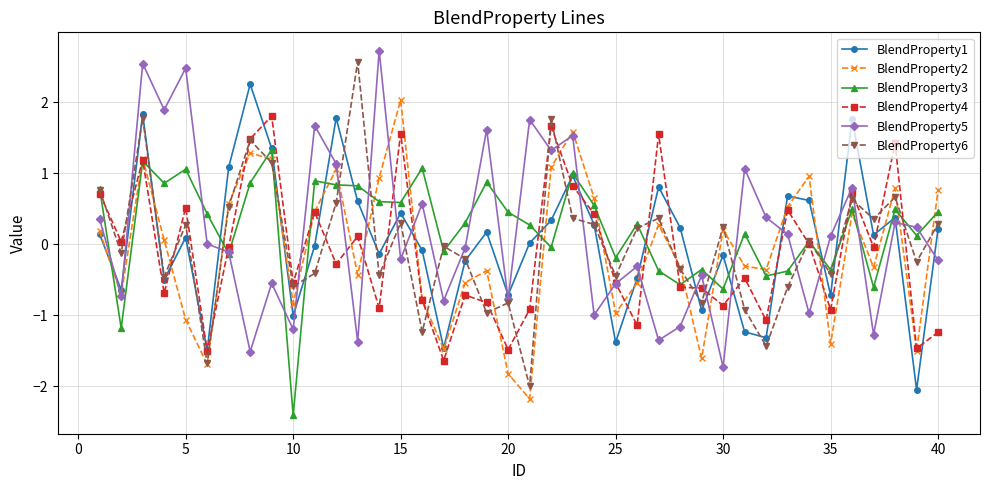

What is the minimum value for BlendProperty1?

-2.1